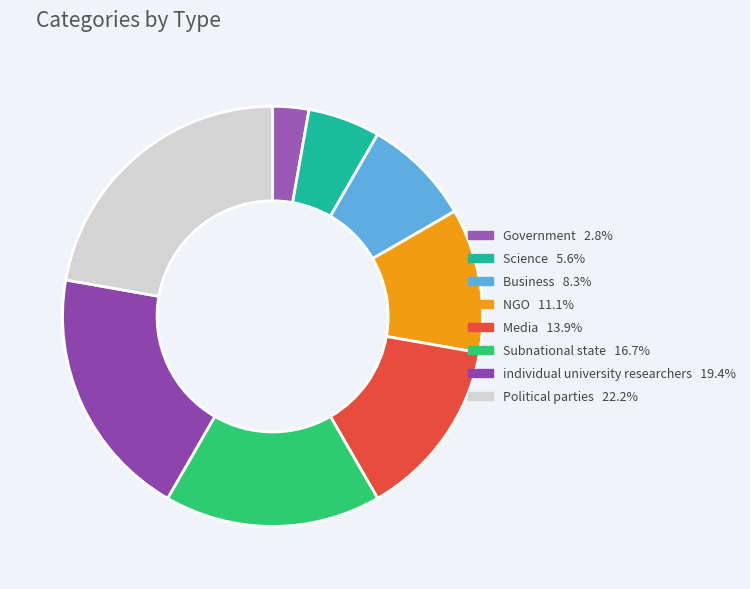

Between NGO and Science, which is larger?

NGO